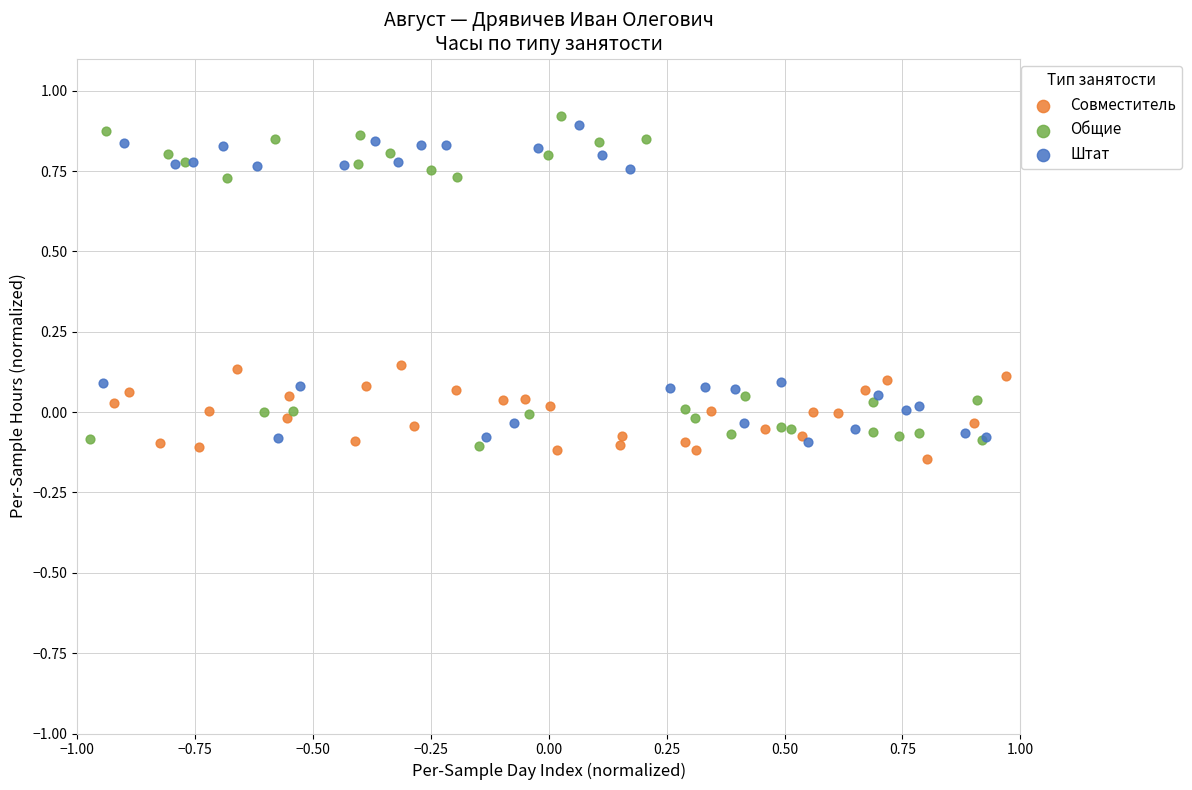

Which series has the largest Y range (max minus min)?

Общие